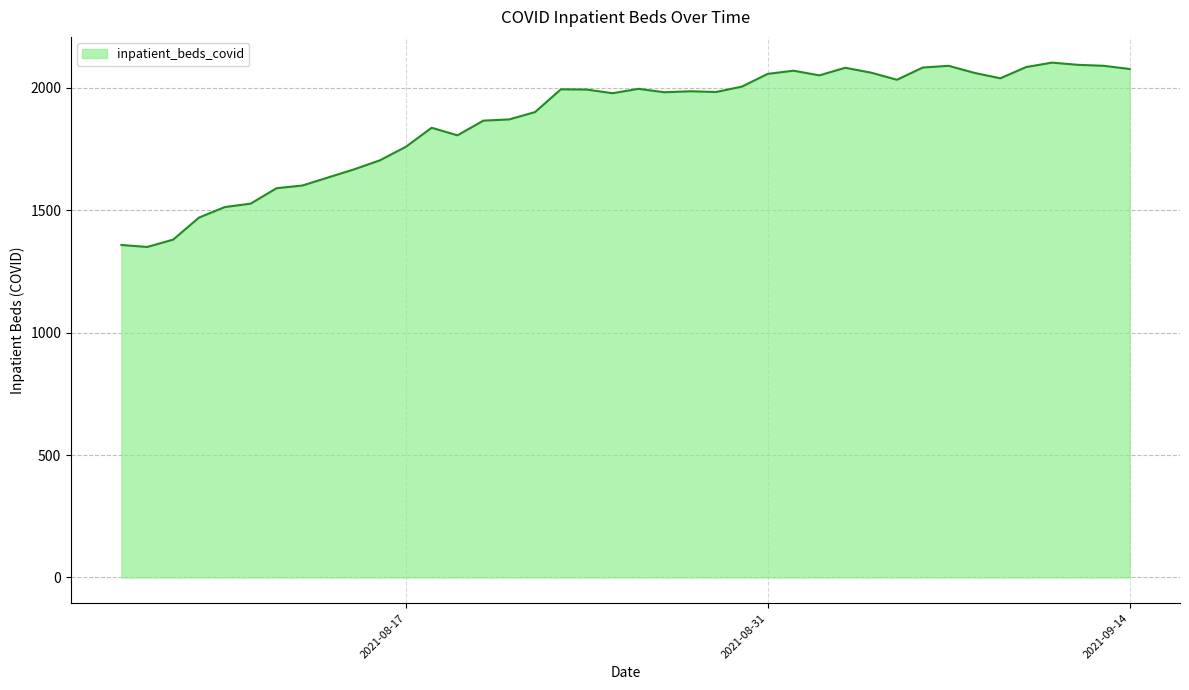

What is the minimum value shown in the chart?

1350